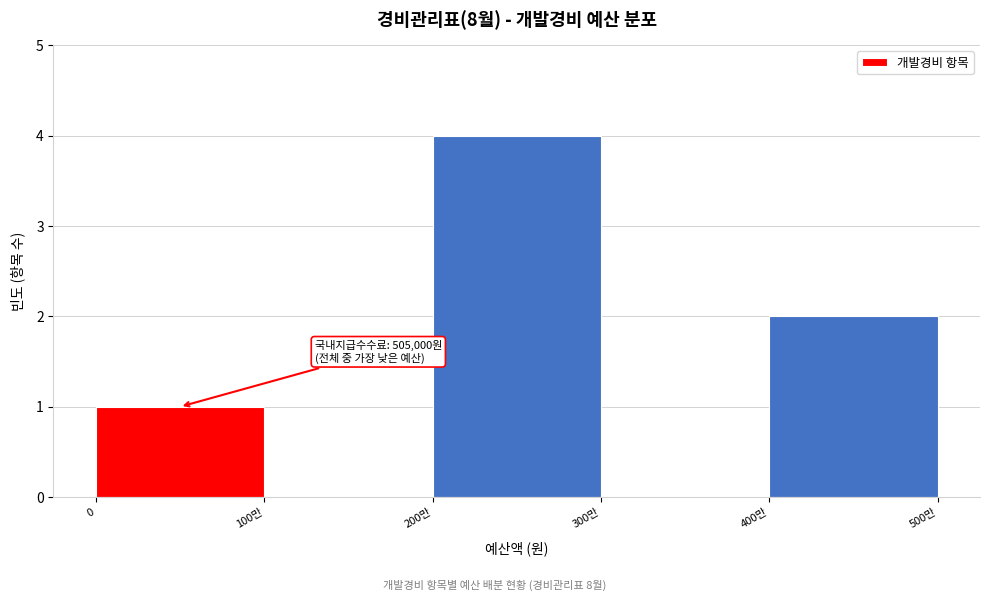

Reading left to right, list all the values displayed in this chart.

0=1	100만=0	200만=4	300만=0	400만=2